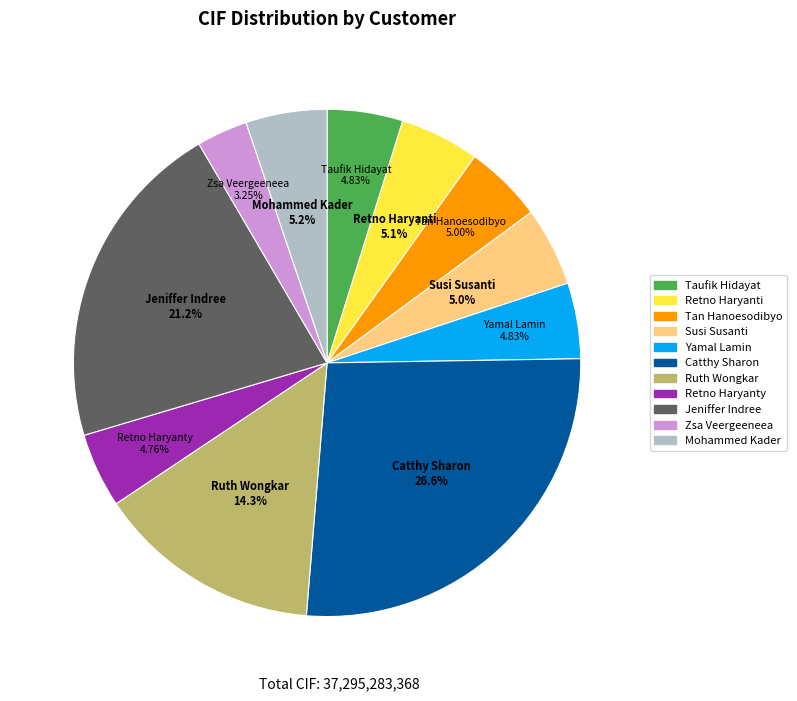

How many segments does this pie chart have?

11